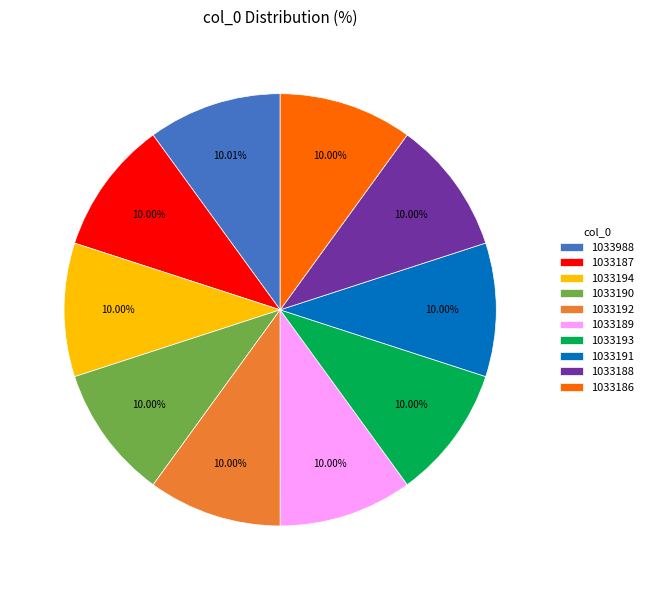

How many segments does this pie chart have?

10